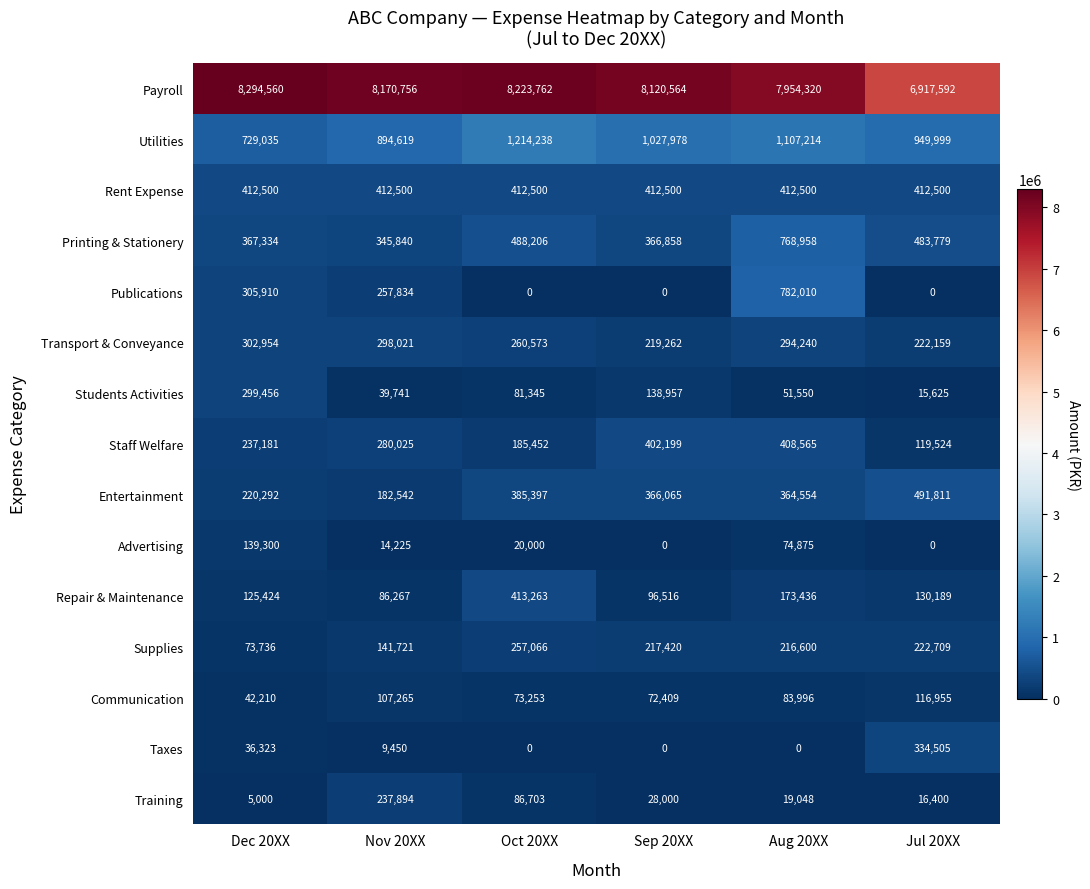

At which label is Taxes closest to 167252?

Dec 20XX